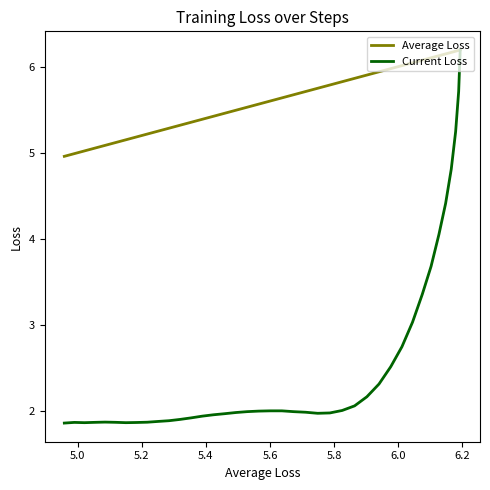

How many lines are shown in the chart?

2